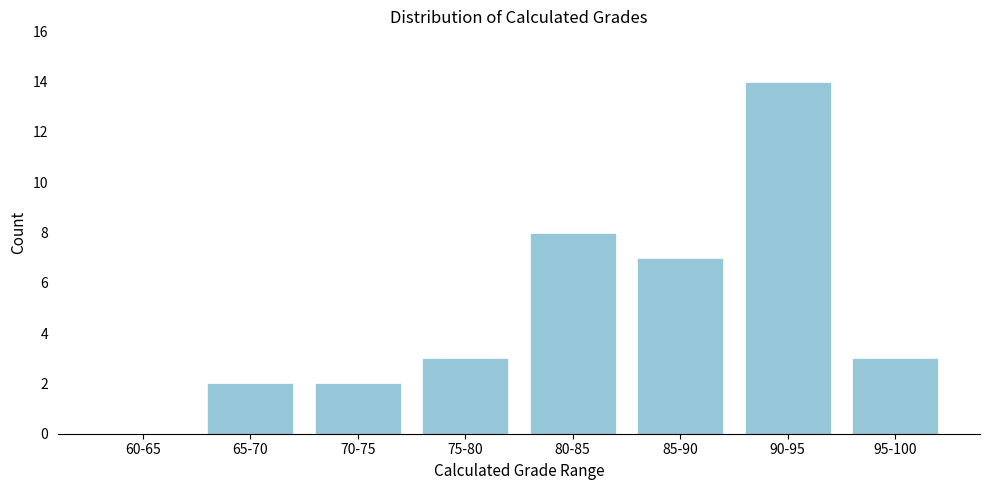

Reading left to right, what are all the values shown in this chart?

60-65=0	65-70=2	70-75=2	75-80=3	80-85=8	85-90=7	90-95=14	95-100=3